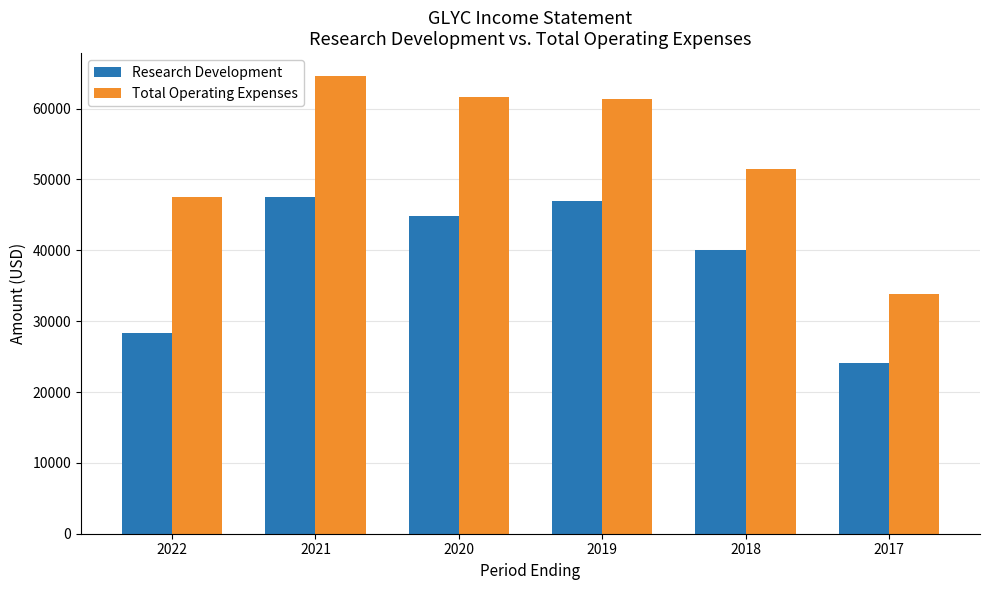

At which label is Research Development closest to 35800?

2018